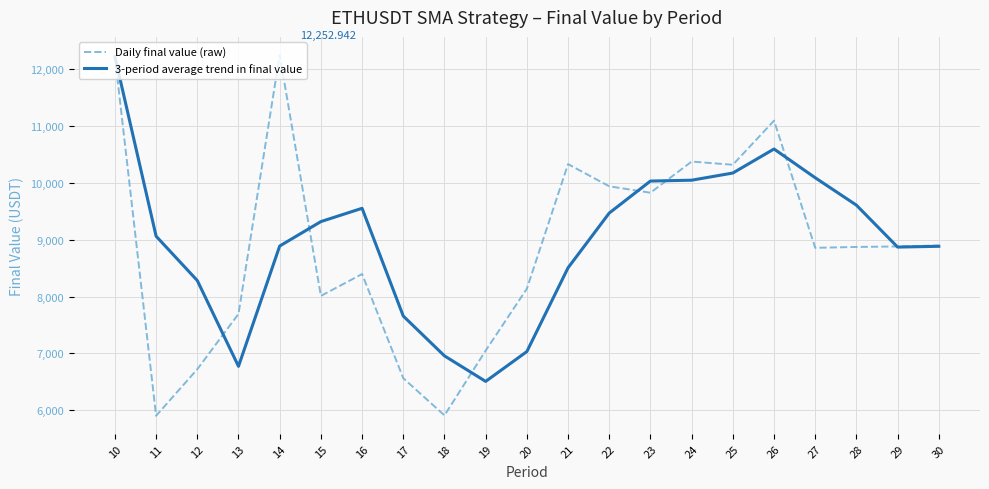

At 11, list the series in order from smallest to largest.

Daily final value (raw), 3-period average trend in final value